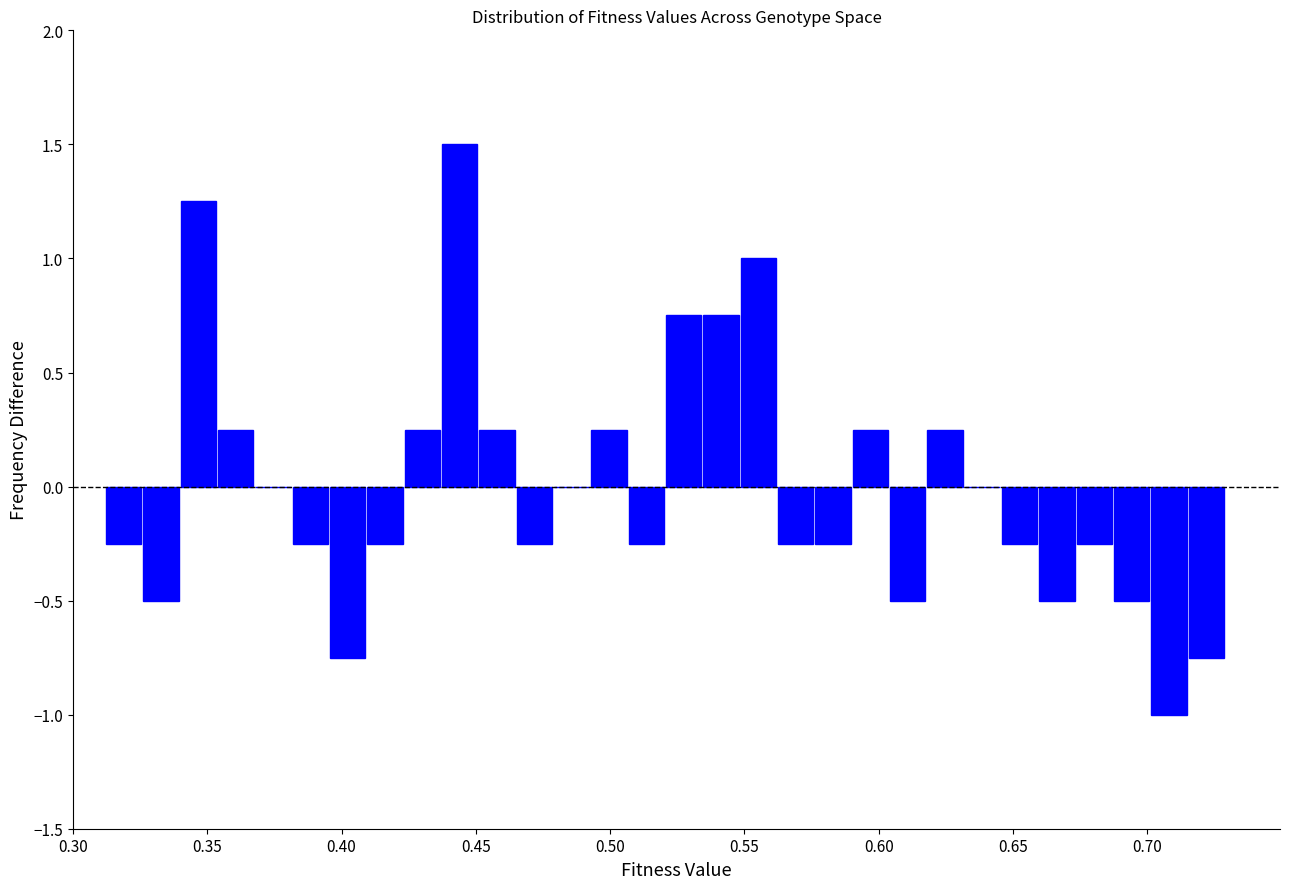

Read against the x-axis, roughly where is the centre of the tallest bar?

0.445